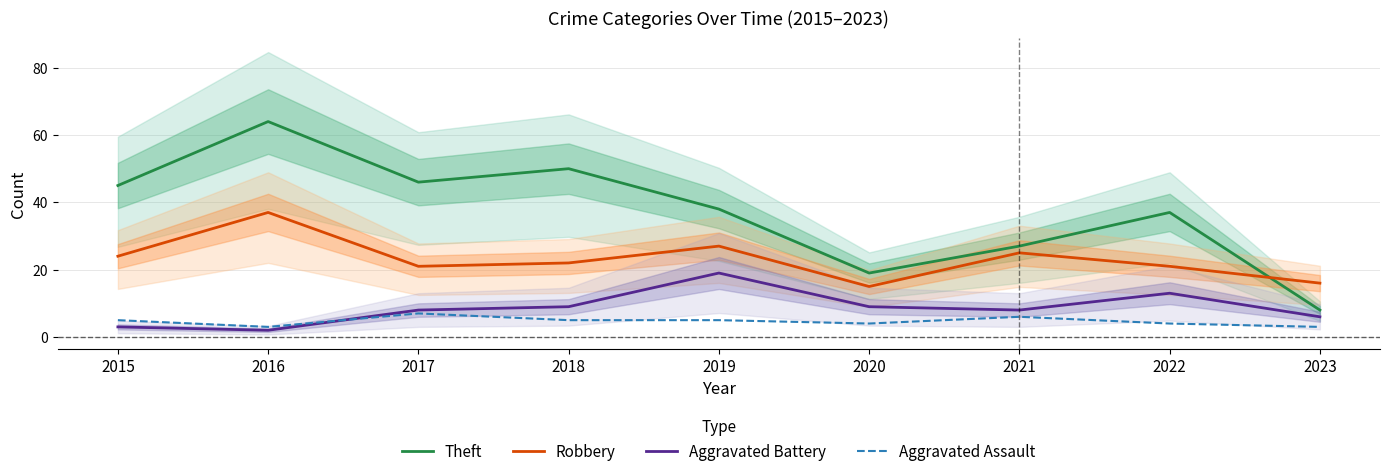

Does the chart display data point markers on the line(s)?

No